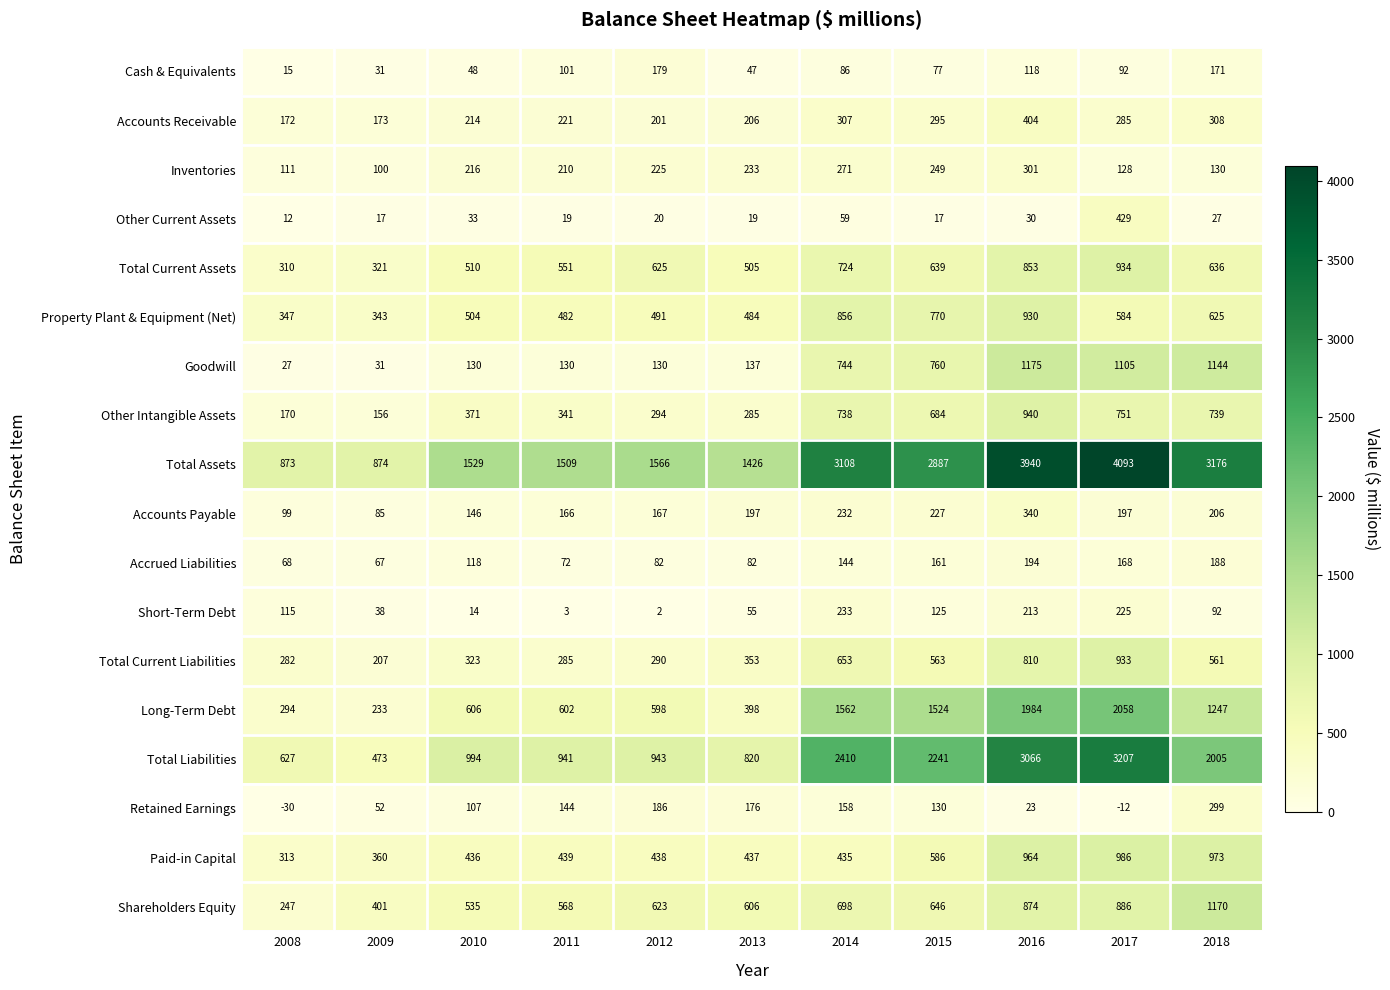

What is the sum of all Retained Earnings values?

1233